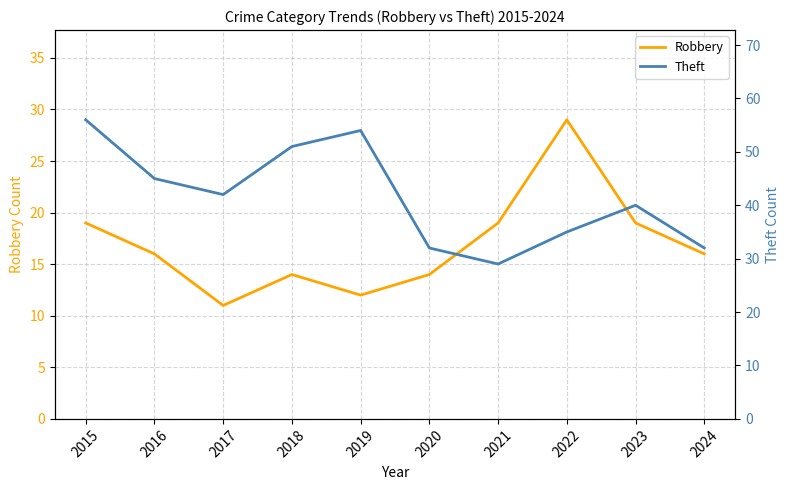

What are all the series names shown in the legend?

Robbery, Theft